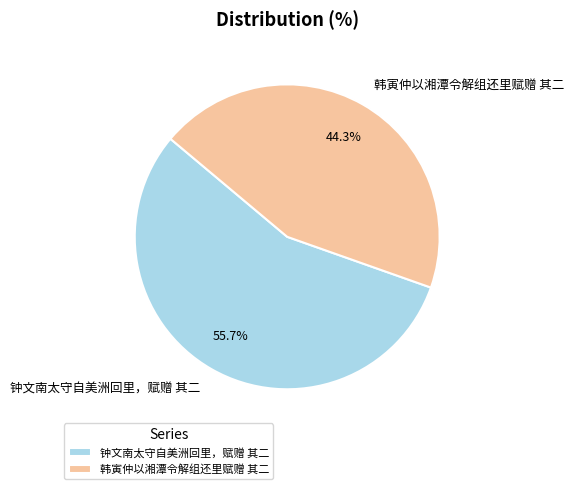

To the nearest percent, what portion does 钟文南太守自美洲回里，赋赠 其二 represent?

56%